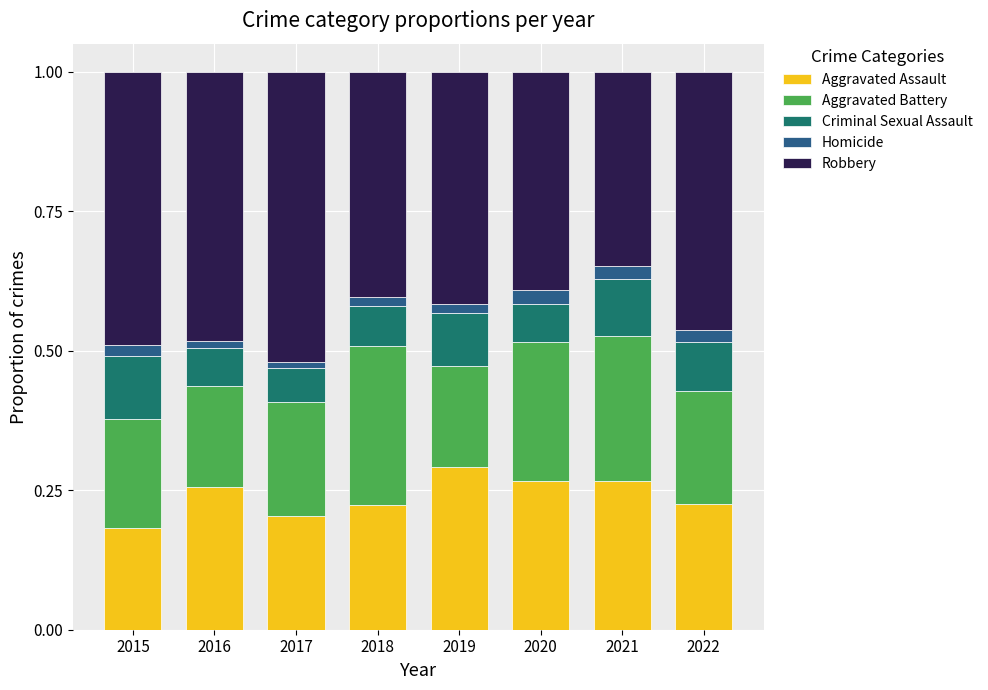

Which category has the lowest value in the Aggravated Assault series?

2015